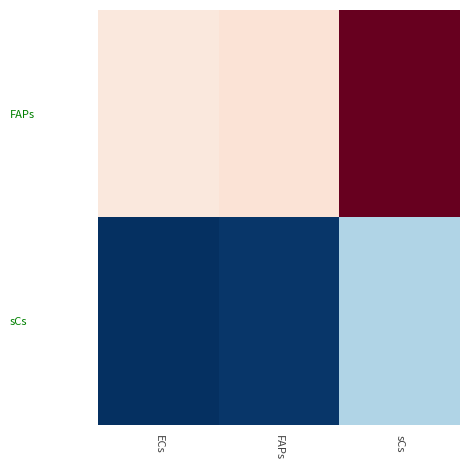

Which series has the largest total across all categories?

FAPs